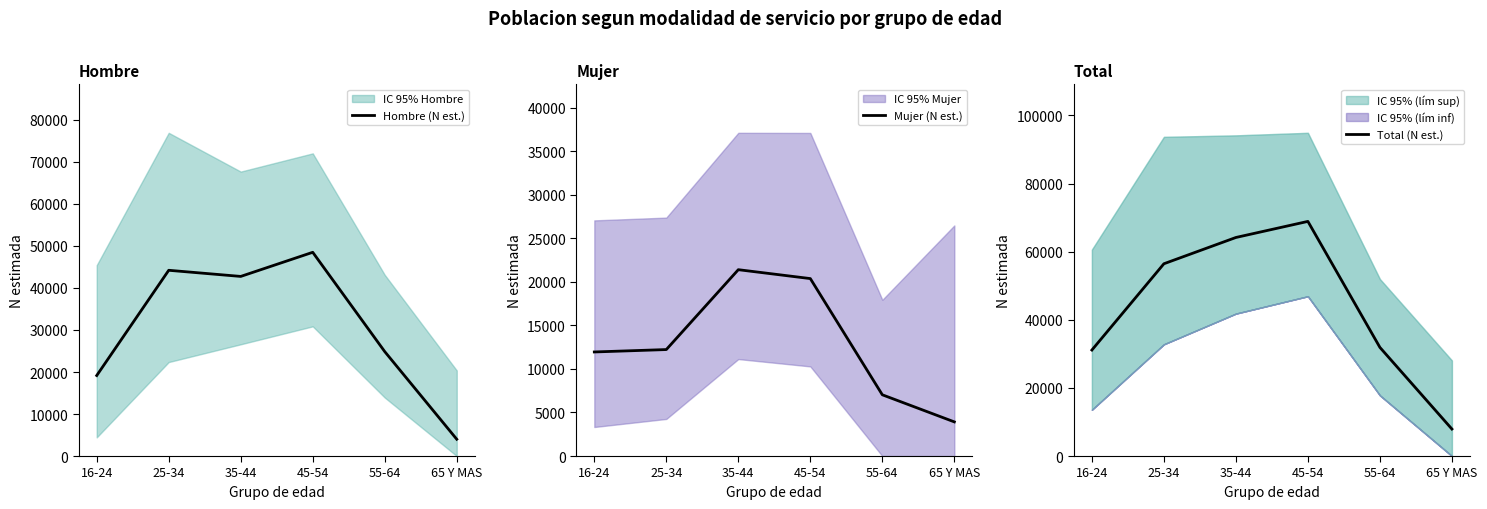

The Hombre (N est.) series shows 68606 at 25-34. True or false?

False